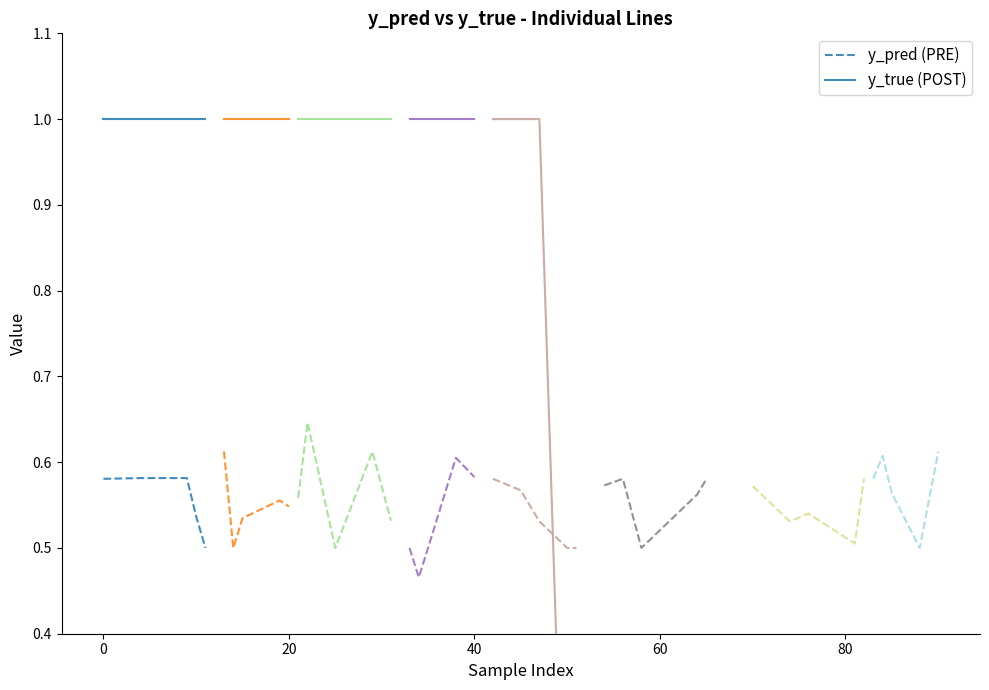

Rank the series by their average value, from lowest to highest.

y_pred (PRE), y_true (POST)